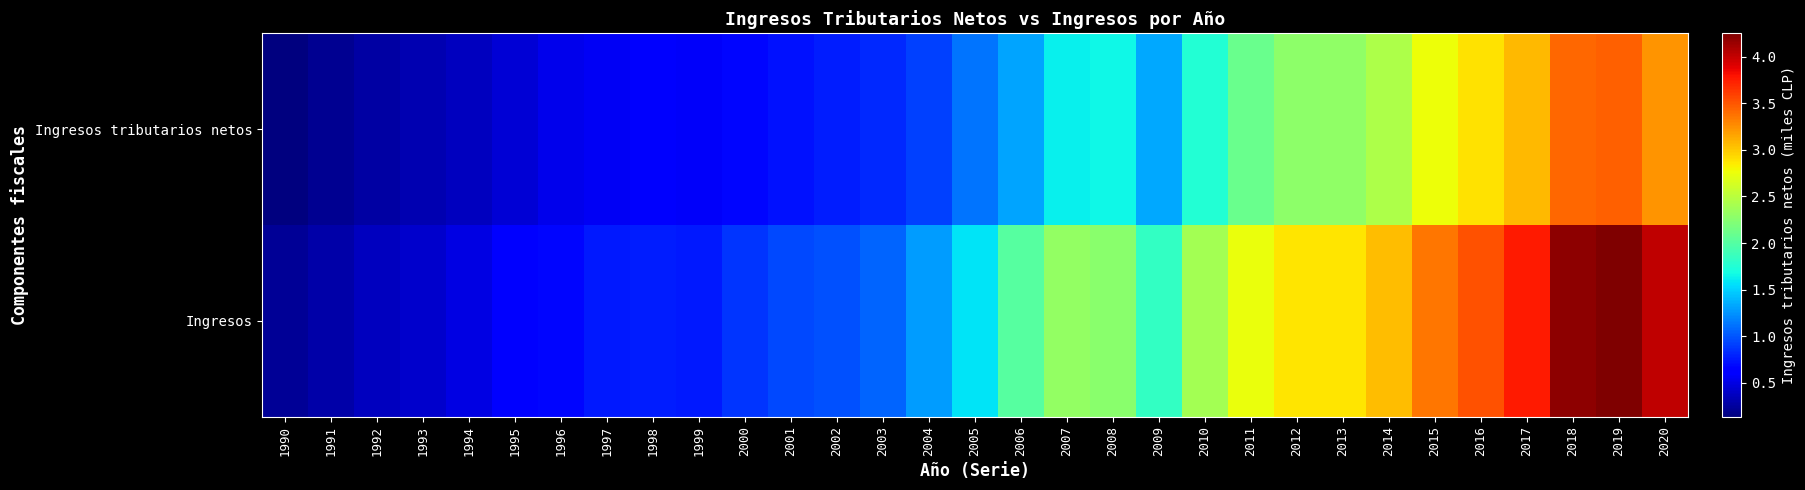

Reading left to right, what are all the values shown in this chart?

Ingresos tributarios netos: 1990=1343548	1991=2016897	1992=2631315	1993=3263032	1994=3754270	1995=4404511	1996=5203887	1997=5673200	1998=6006676	1999=5834817	2000=6686173	2001=7208410	2002=7708999	2003=8117320	2004=9111790	2005=11184791	2006=13220515	2007=16165759	2008=16473295	2009=13346556	2010=17577714	2011=21101202	2012=22770030	2013=22953043	2014=24485056	2015=27677816	2016=28998167	2017=30754067	2018=34304059	2019=34579222	2020=32302484
Ingresos: 1990=2209953	1991=2843843	1992=3608023	1993=4214899	1994=4943820	1995=6150937	1996=6807058	1997=7494430	1998=7702773	1999=7570606	2000=8587503	2001=9461215	2002=9760444	2003=10562721	2004=12828718	2005=15747071	2006=20050577	2007=23097358	2008=22710063	2009=18316542	2010=23879664	2011=27540677	2012=28736016	2013=28834980	2014=30571365	2015=33548507	2016=35208954	2017=37679750	2018=42019468	2019=42520036	2020=40135428